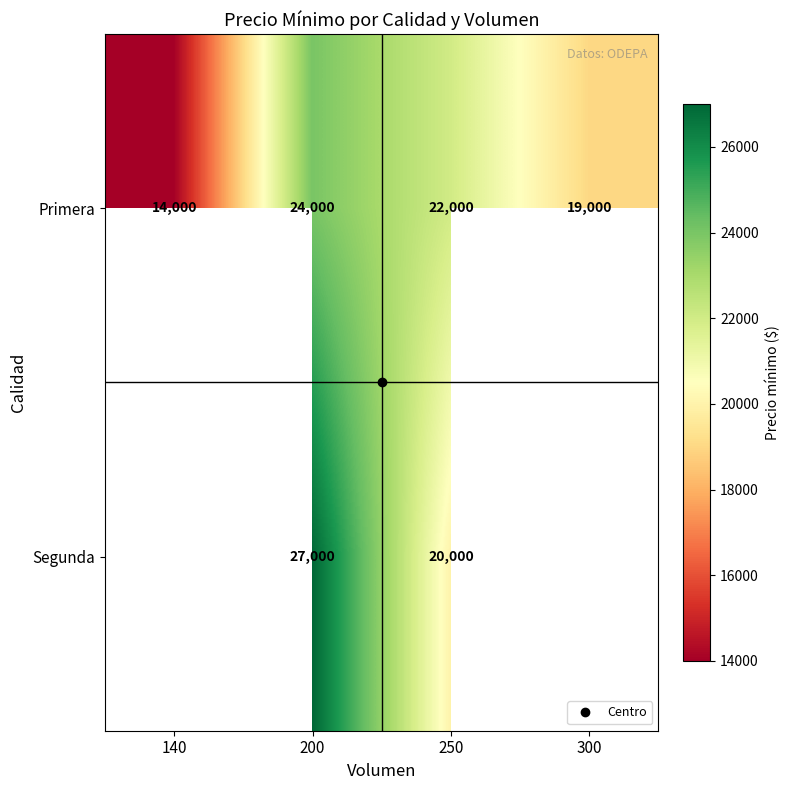

What is the greatest value displayed?

27000.0